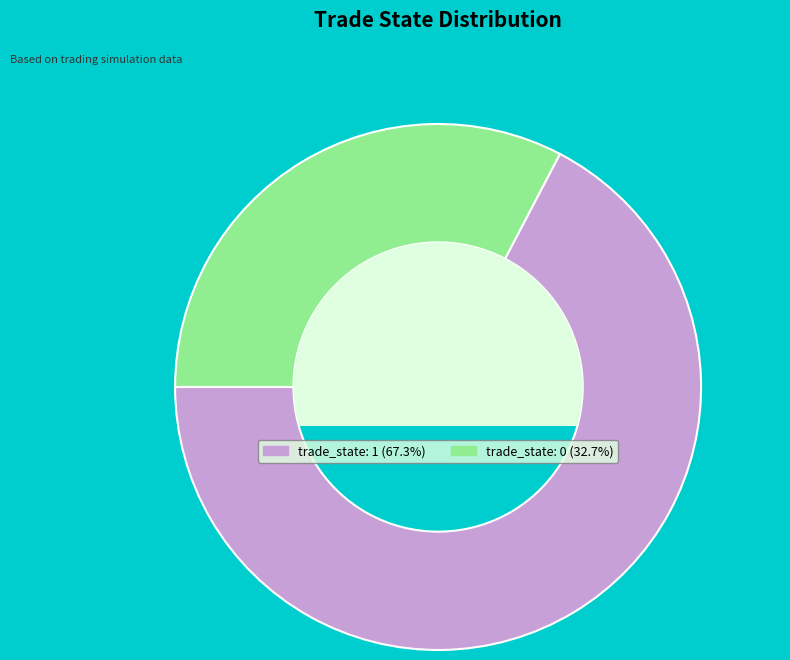

Does any single category account for the majority?

Yes